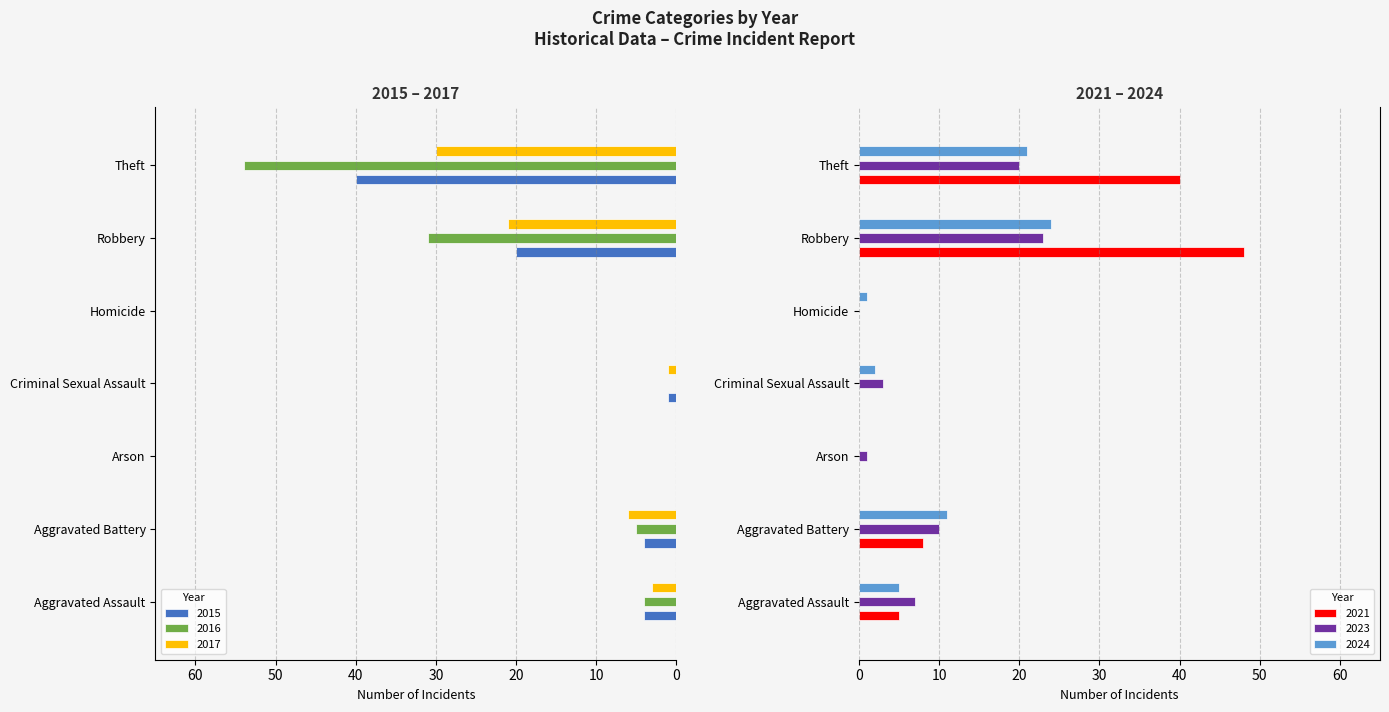

At Aggravated Assault, list the series in order from smallest to largest.

2015, 2016, 2017, 2021, 2024, 2023